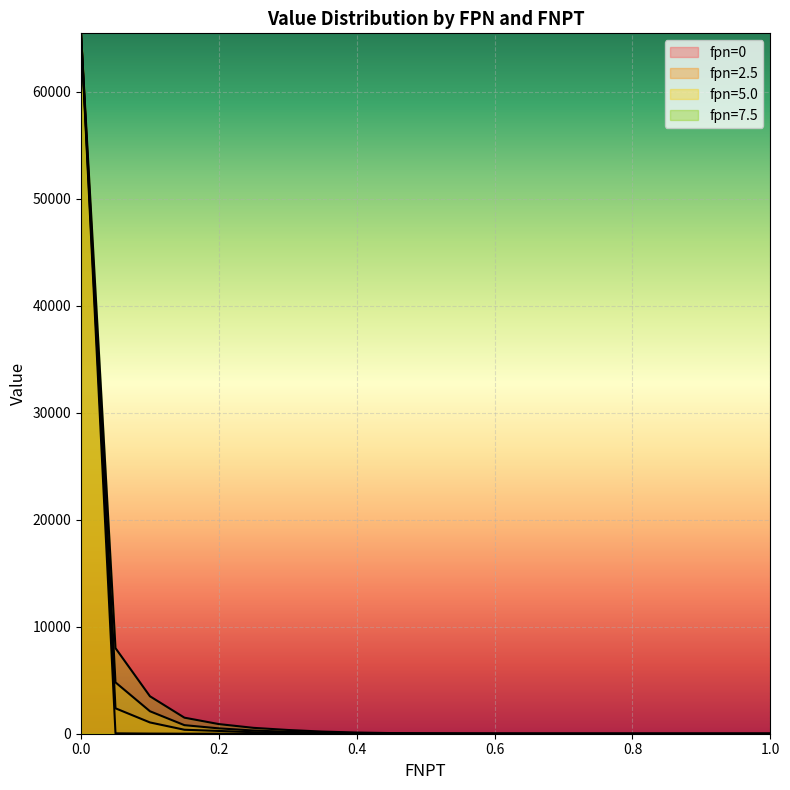

What is the sum of the fpn=7.5 values at 0.65 and 0.1?

3503